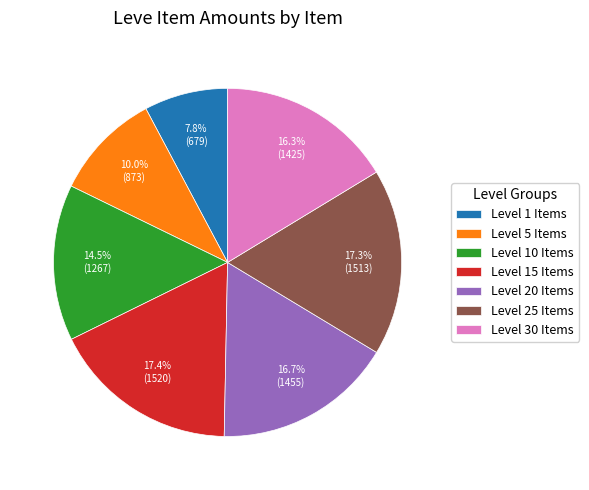

What is the smallest slice in the pie chart?

Level 1 Items